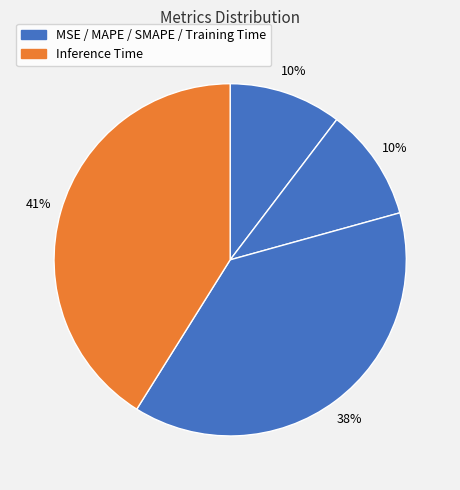

Which slice is the largest?

Inference Time